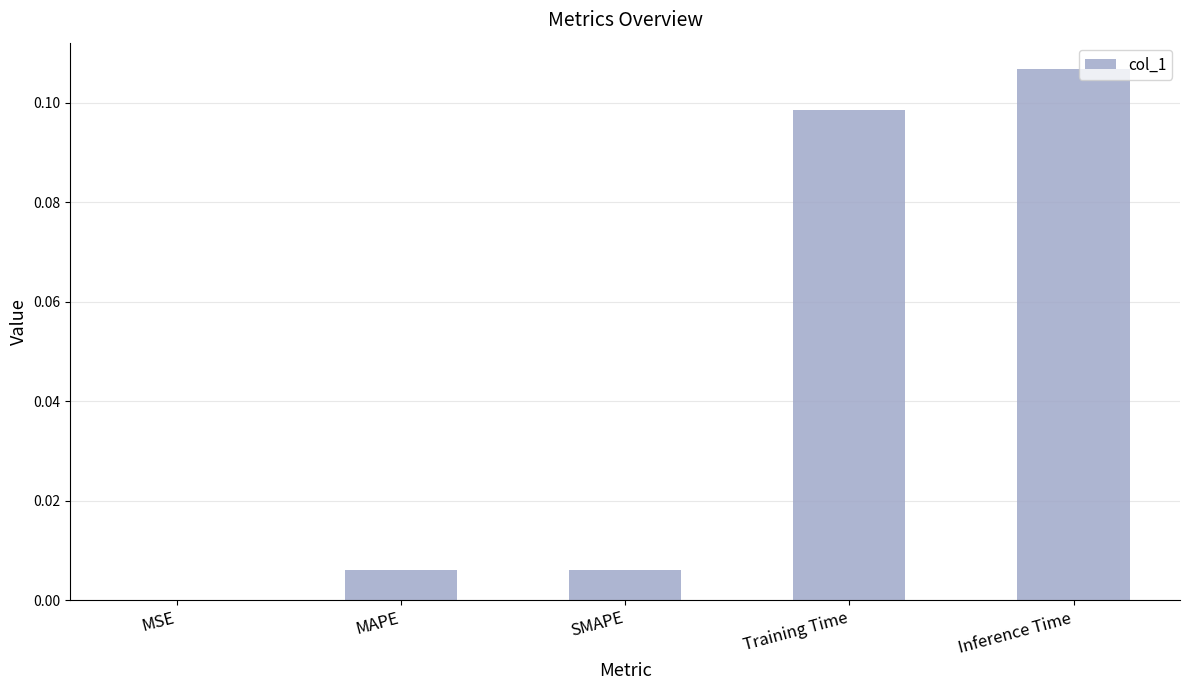

At which category does the chart reach its peak across all series?

Inference Time